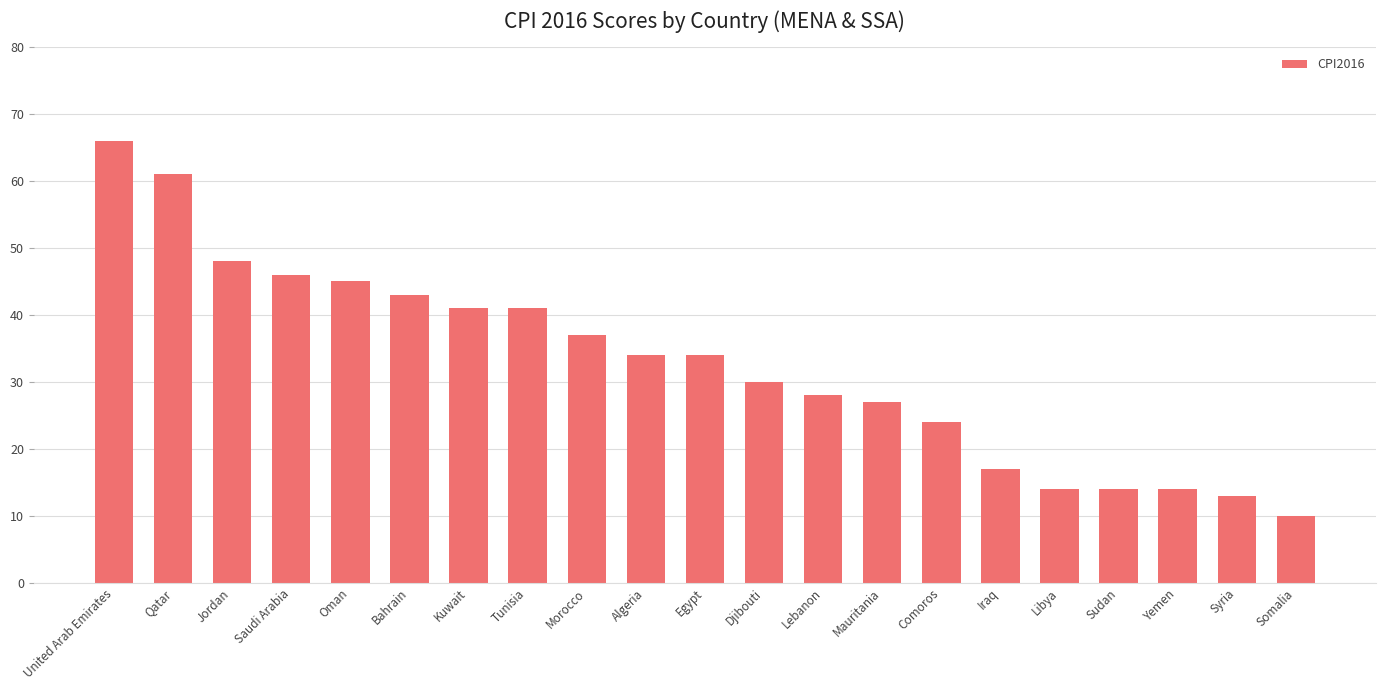

What is the ratio of the value at Lebanon to the value at United Arab Emirates?

0.4